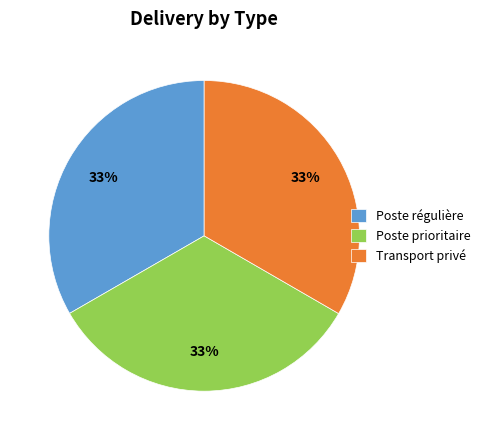

Is there a majority slice in this chart?

No